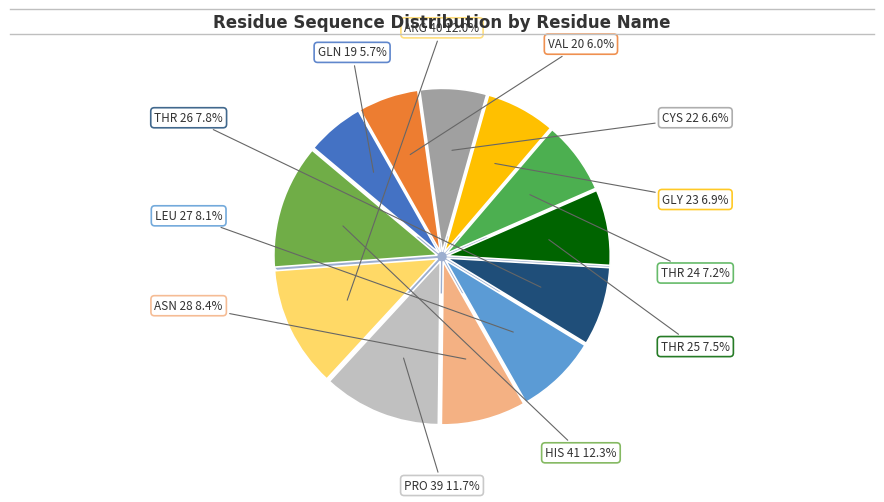

Combined, do THR 26 and THR 24 account for over 50%?

No